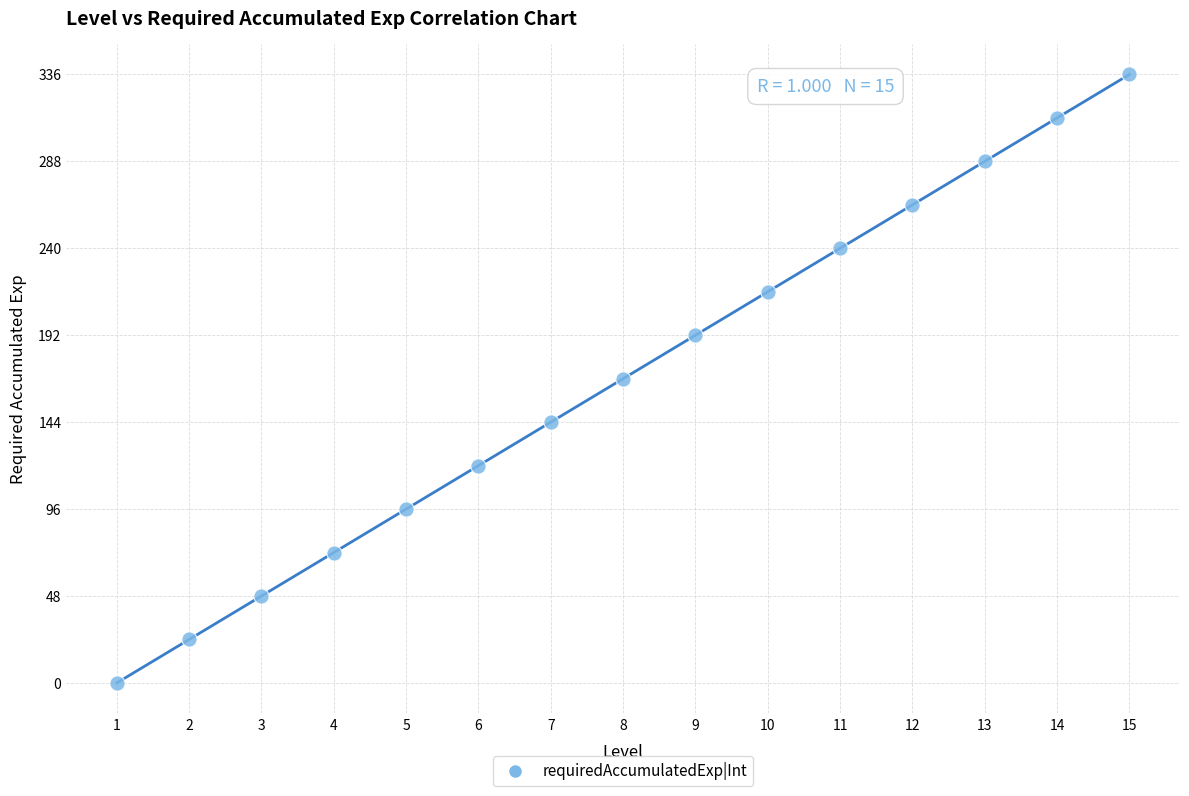

What is the range of Y values (max minus min)?

336